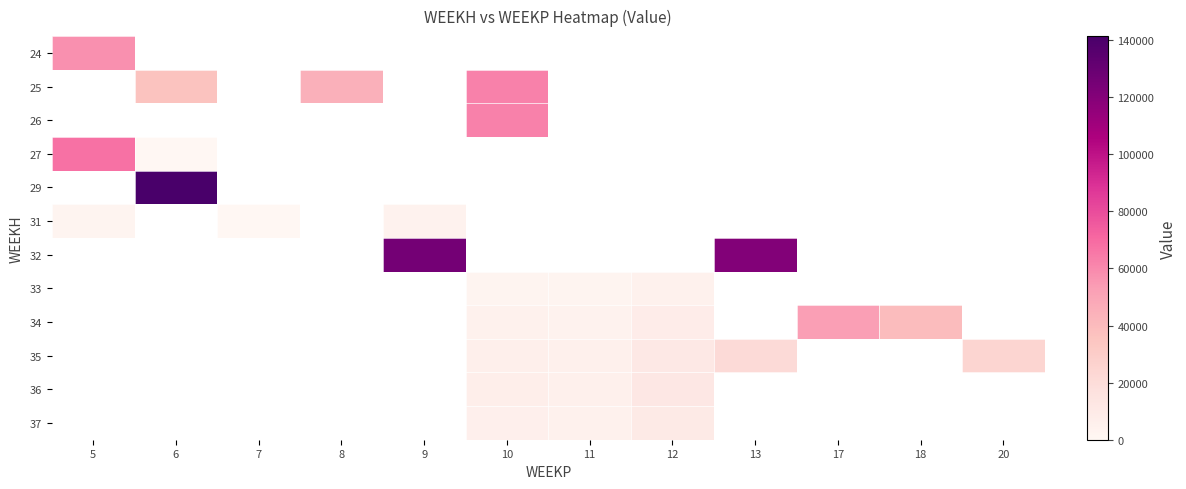

Is the value of 24 at 6 greater than the value of 27 at 6?

No